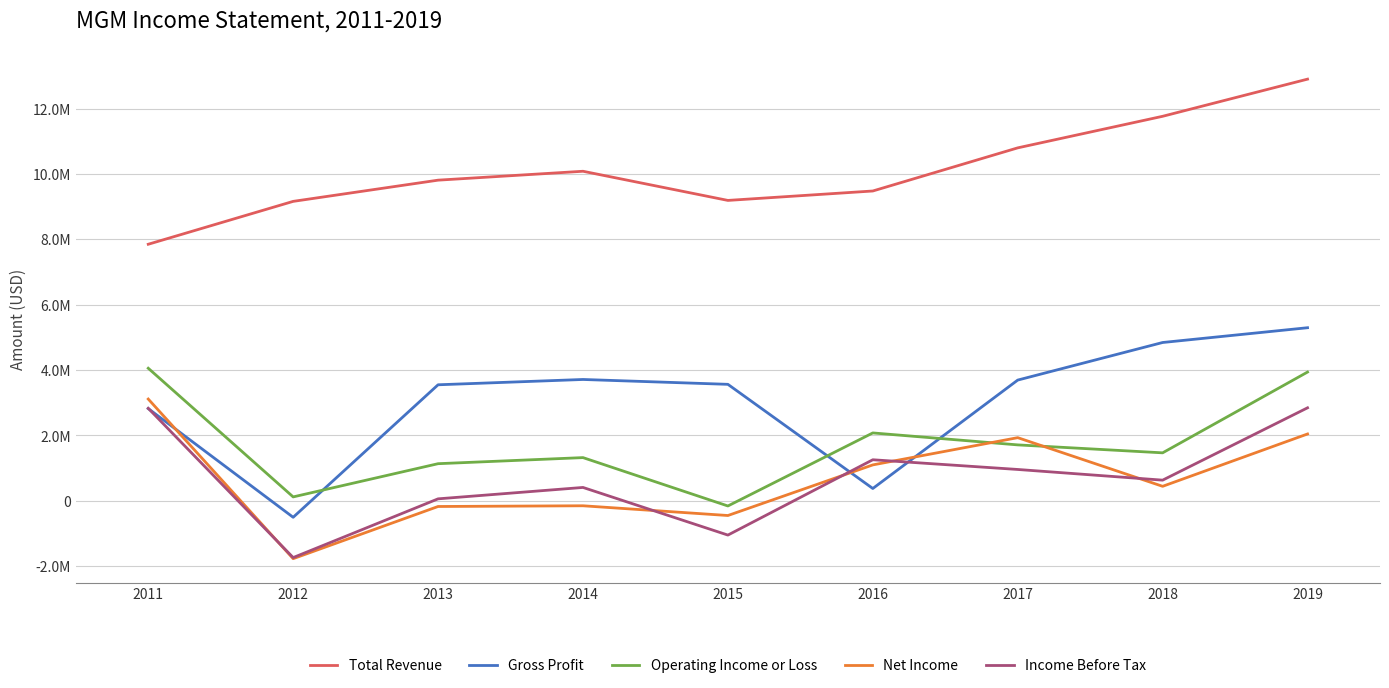

Is this an area chart (filled region under the line)?

No